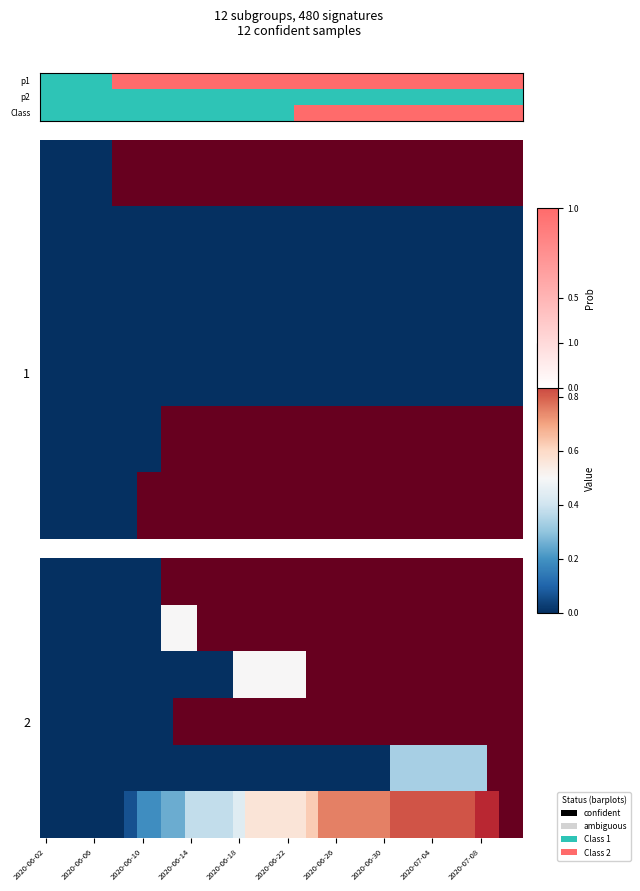

Which label corresponds to the smallest value in the chart?

2020-06-02